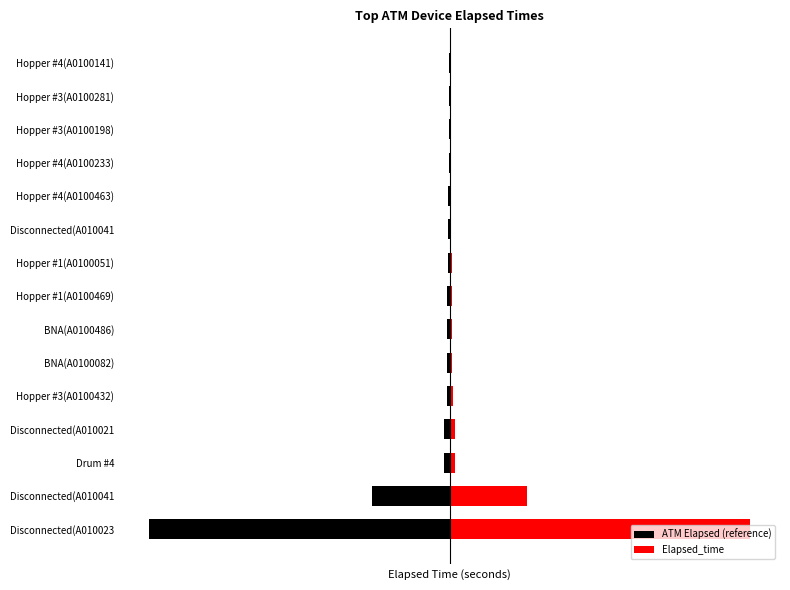

What are all the series names shown in the legend?

ATM Elapsed (reference), Elapsed_time